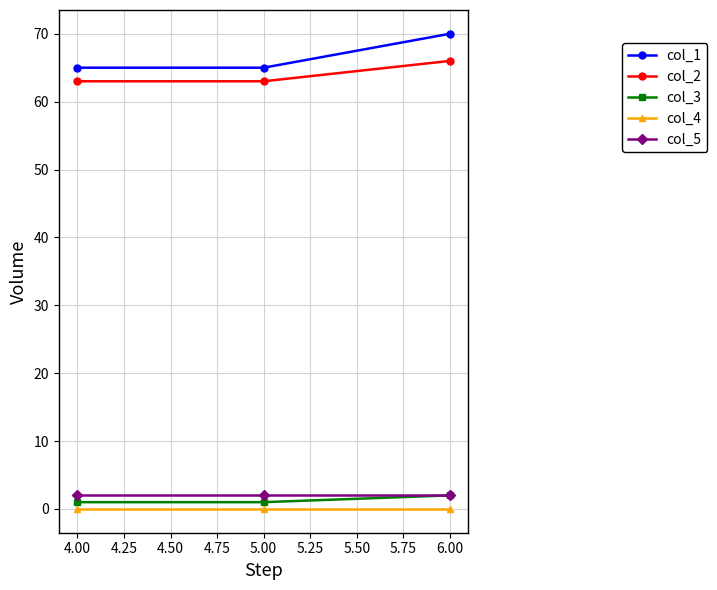

What is the total value across all series at 6.00?

140